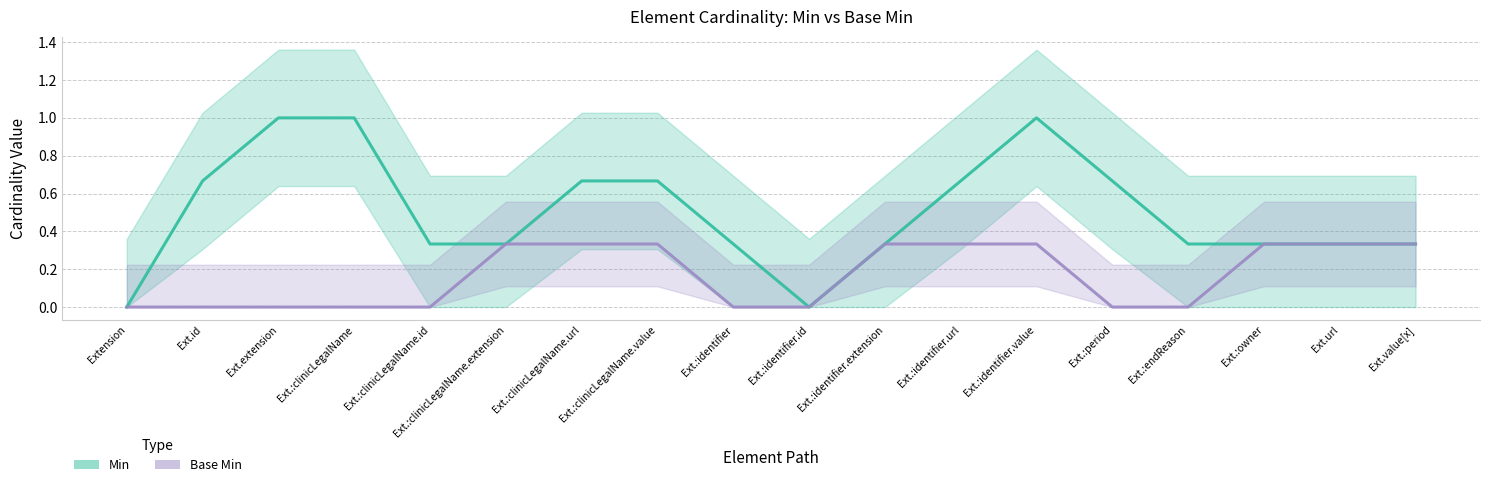

Which label corresponds to the smallest value in the chart?

Extension